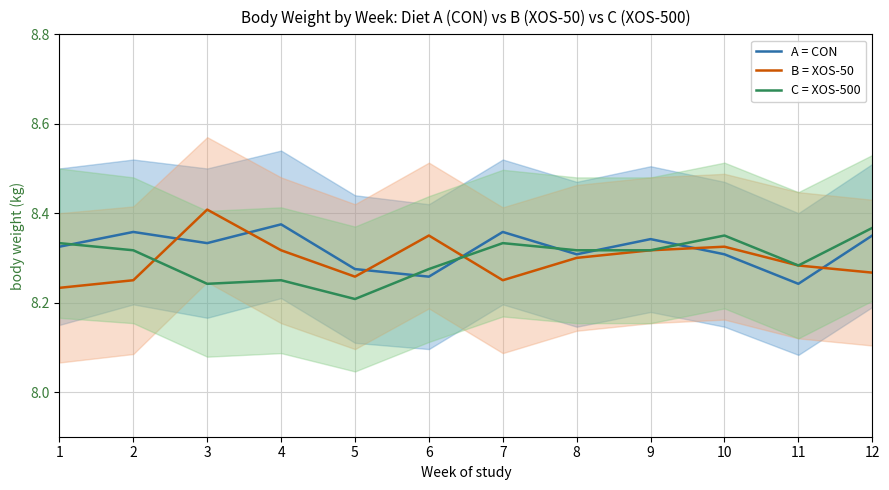

What are all the series names shown in the legend?

A = CON, B = XOS-50, C = XOS-500